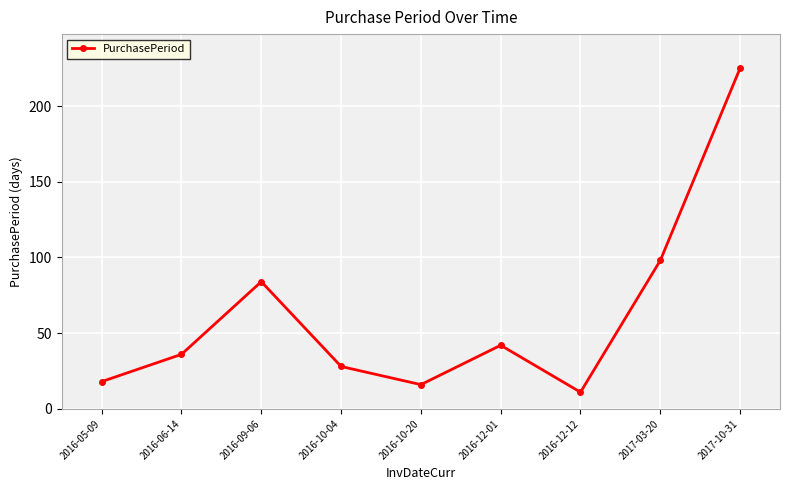

Does the chart have visible grid lines?

Yes